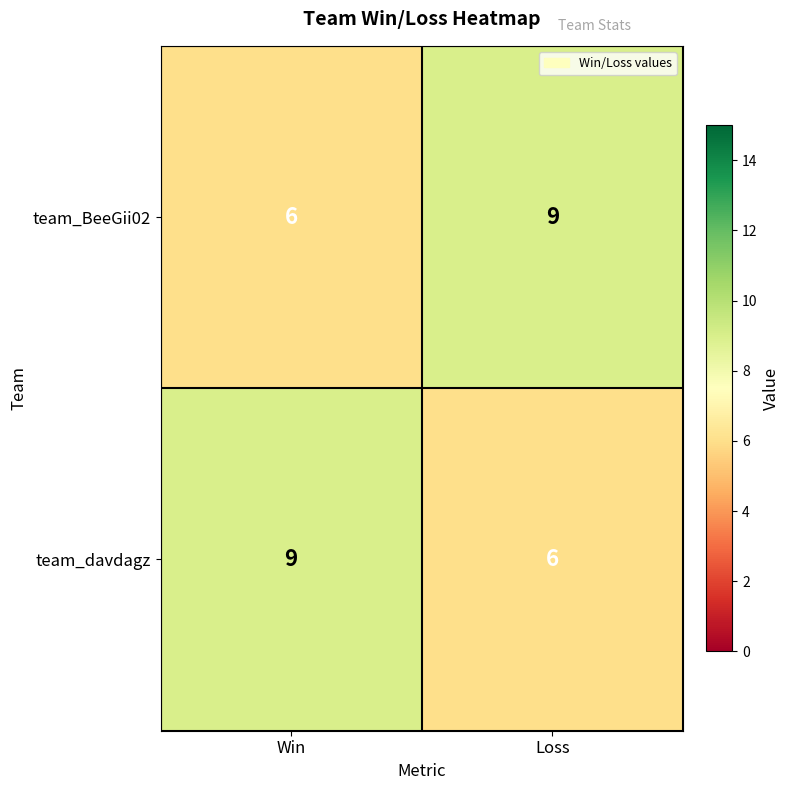

What is the total value across all series at Win?

15